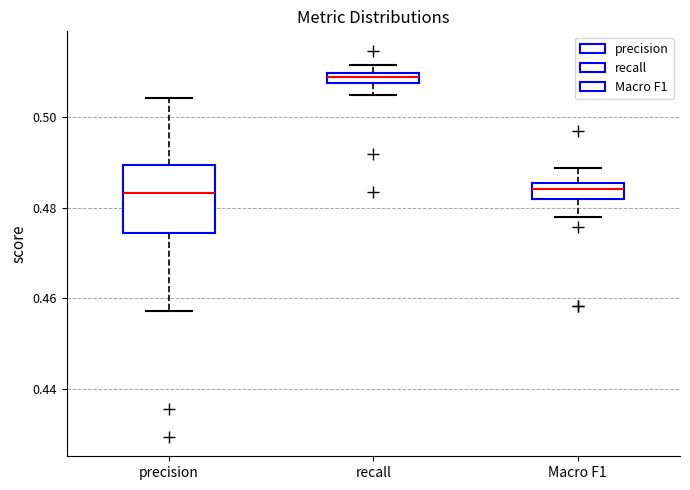

Where is the upper edge of the box for Macro F1 on the y-axis? The values are not printed on the chart, so give them approximately, as read against the axis.

0.486